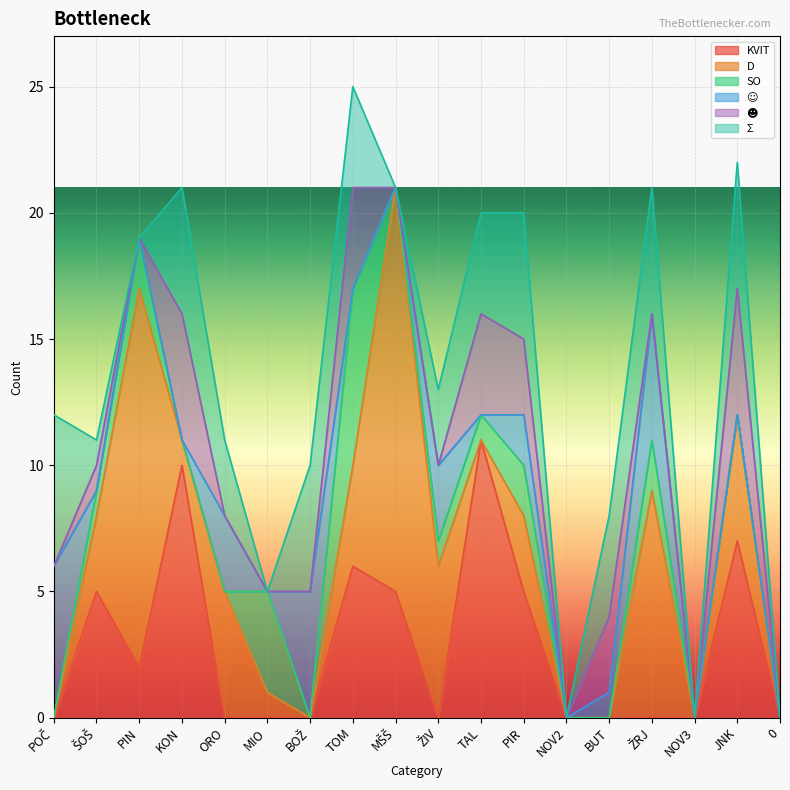

Which category has the highest value in the KVIT series?

TAL